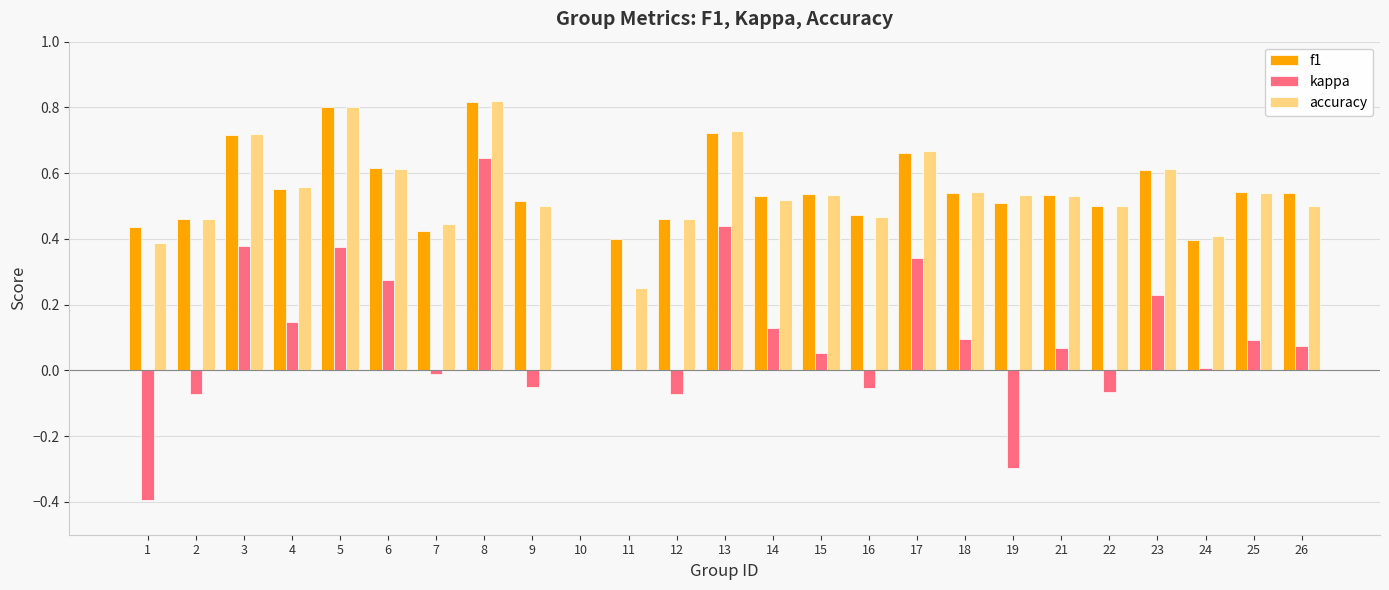

Which category has the highest value in the f1 series?

8